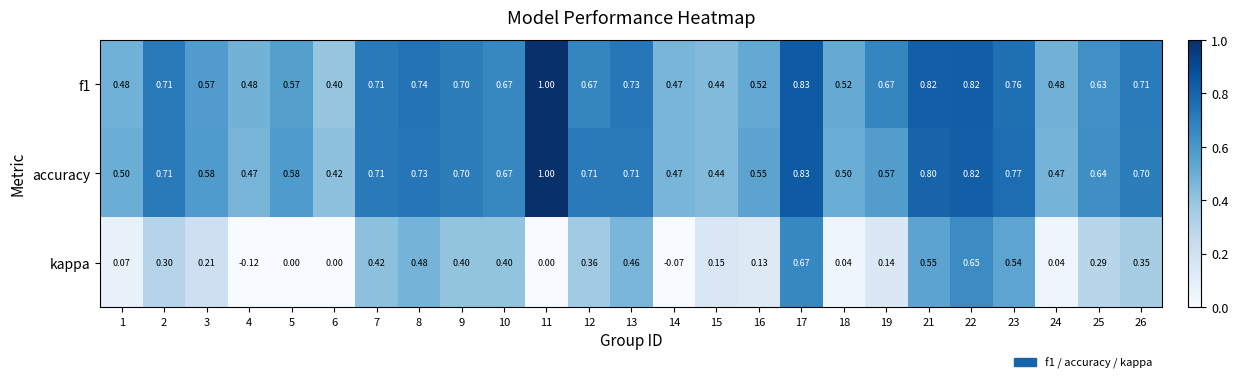

Is the value of kappa at 22 greater than the value of f1 at 23?

No